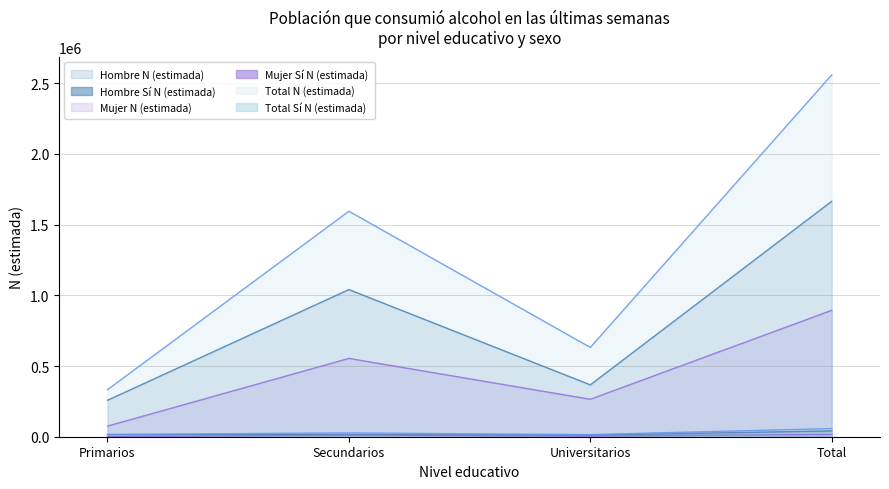

Which series has the largest total across all categories?

Total N (estimada)